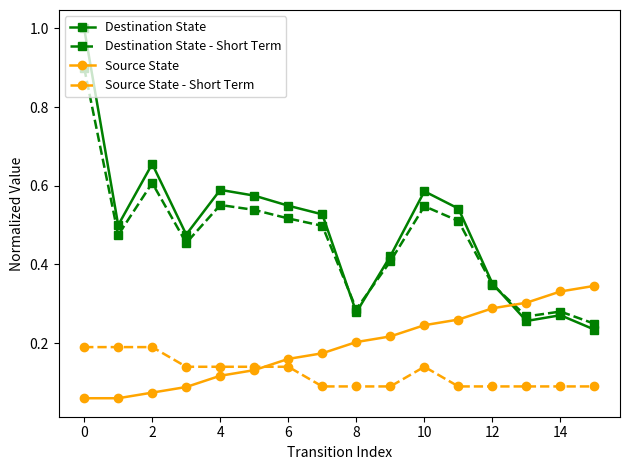

What is the sum of all Source State - Short Term values?

2.0